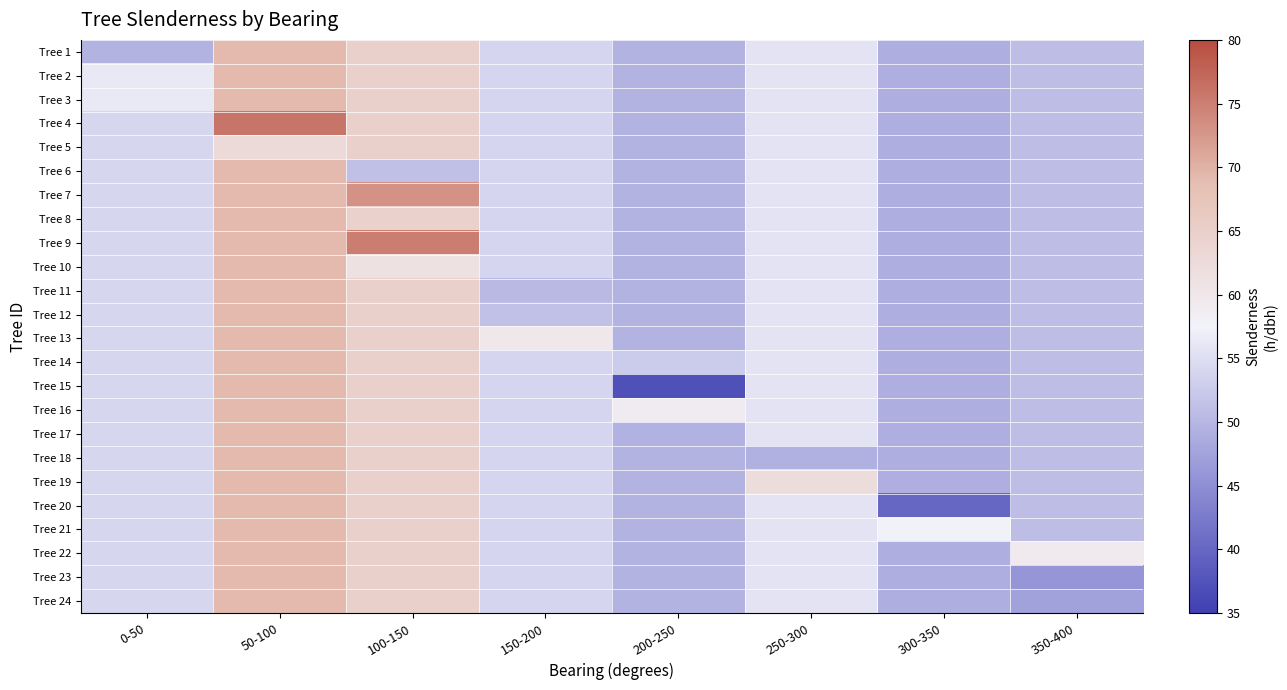

What is the difference between the highest and lowest values at 350-400?

13.5